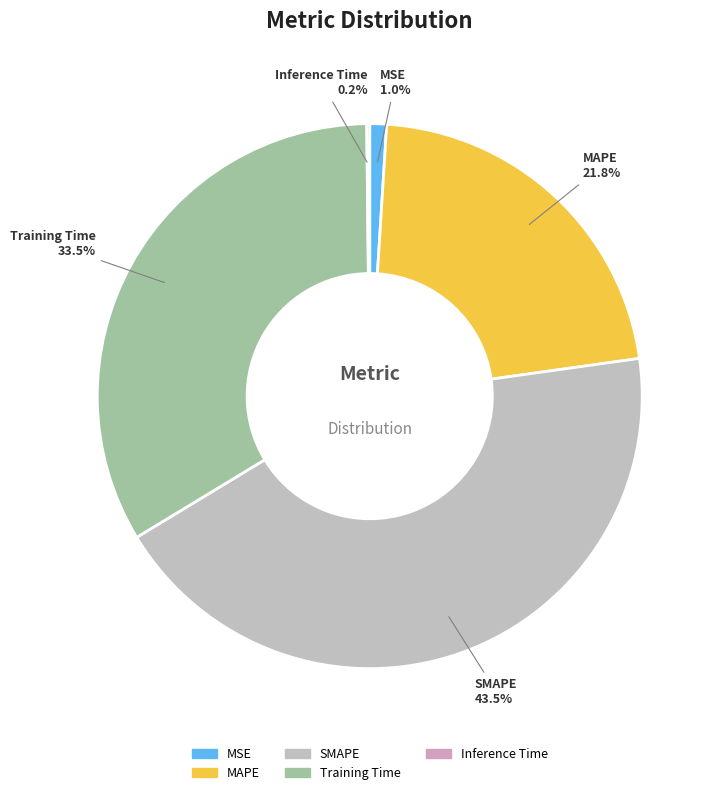

What is the total percentage of Training Time and MAPE?

55.3%